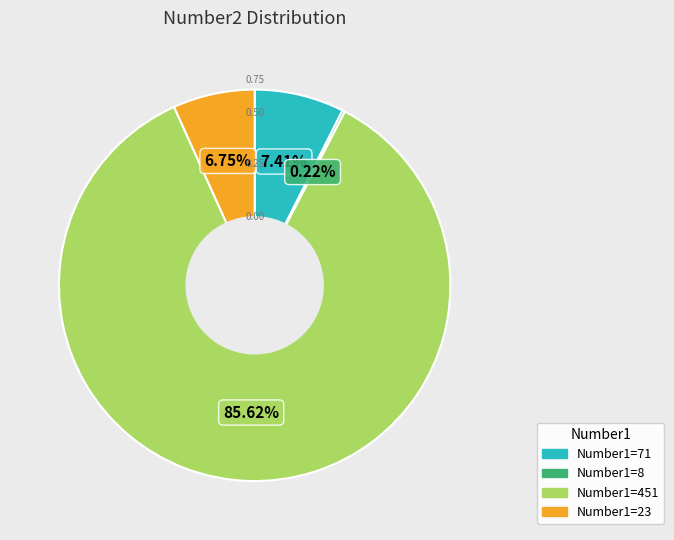

Is there a majority slice in this chart?

Yes